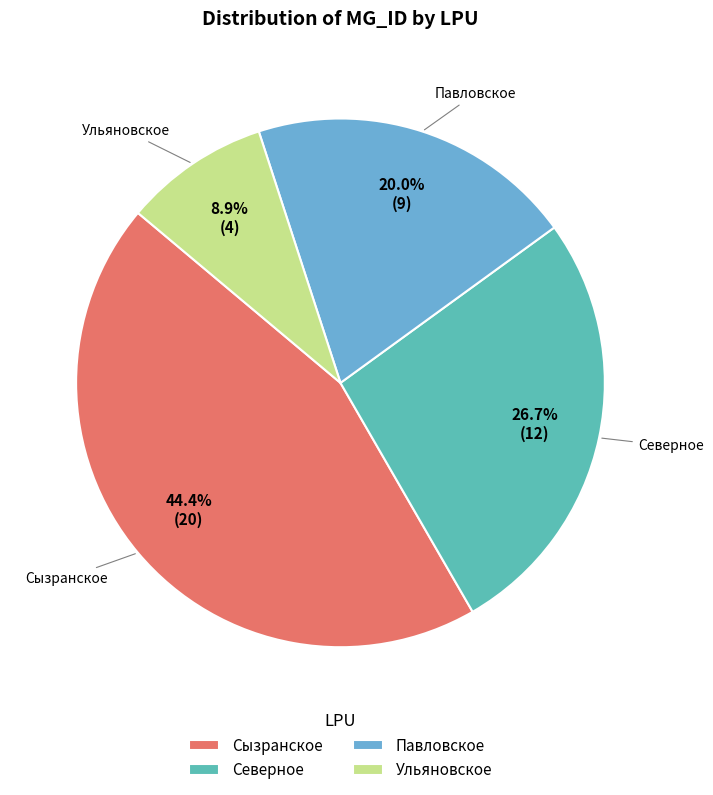

To the nearest percent, what portion does Ульяновское represent?

9%